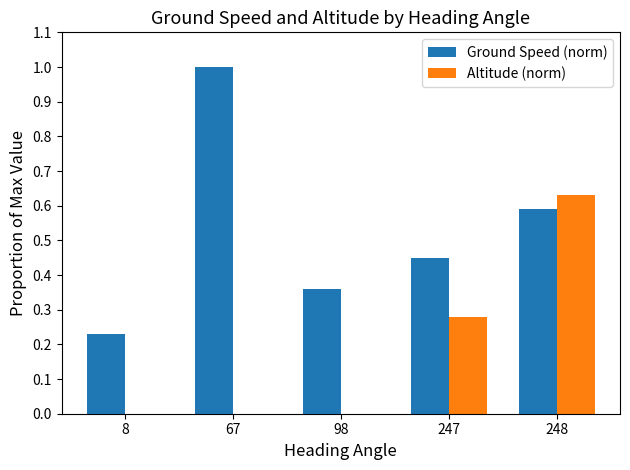

Count the Ground Speed (norm) values in the range 0 to 1.

5